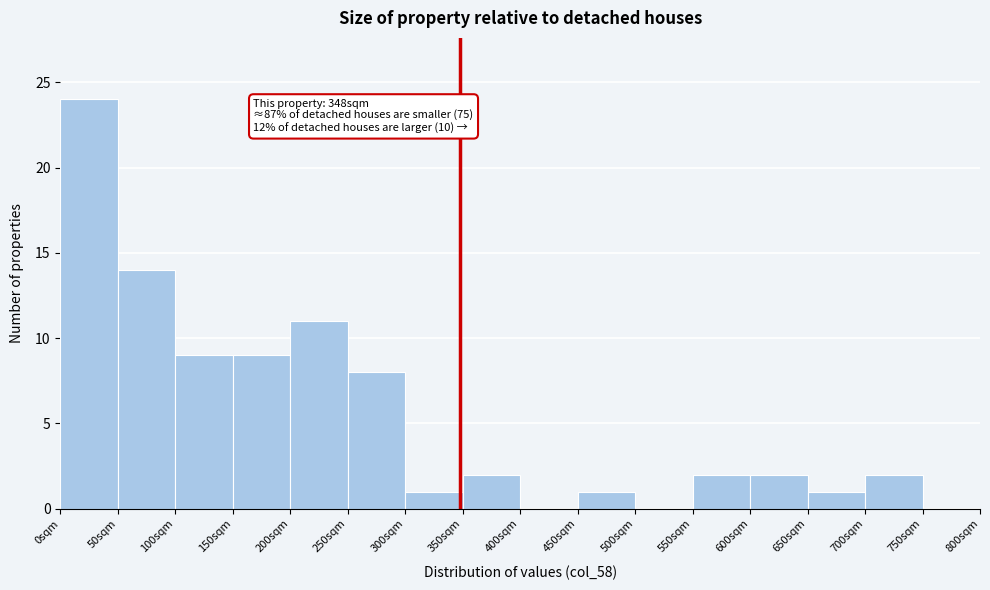

Which range on the x-axis has the tallest bar?

0 to 50